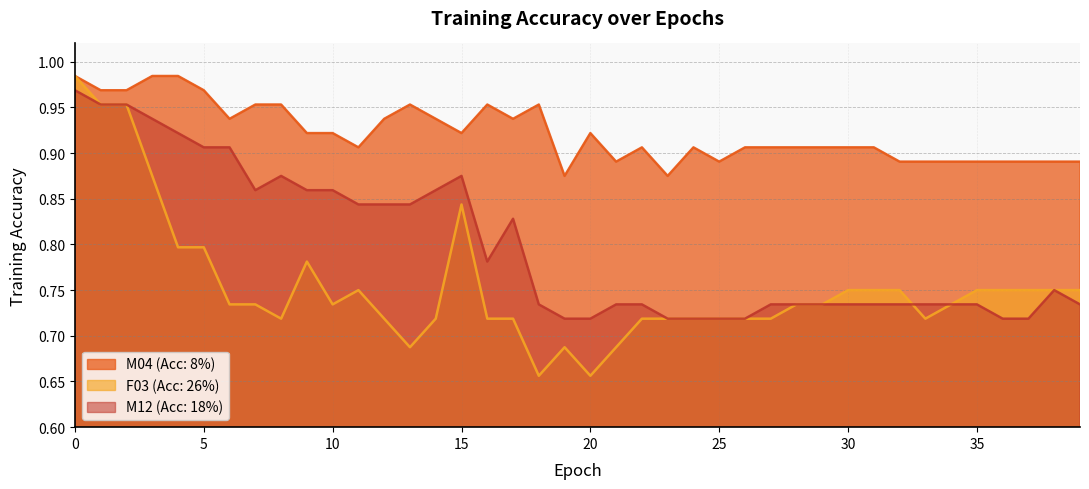

Which series has the largest range (max minus min)?

F03 (Acc: 26%)